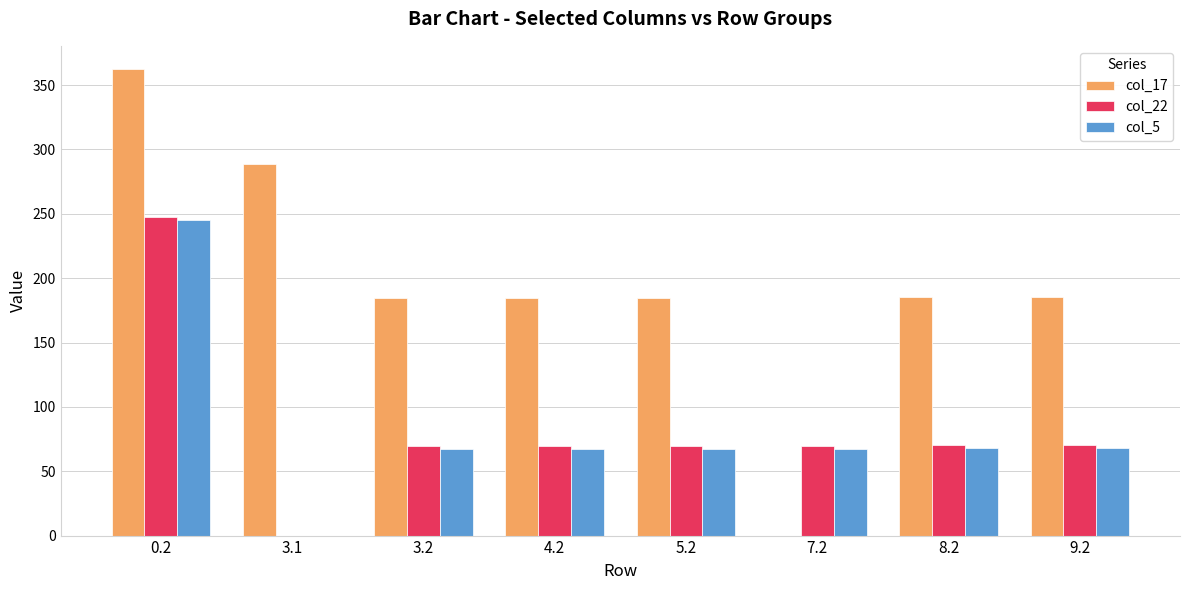

The value of col_17 at 0.2 is 362.4. True or false?

True